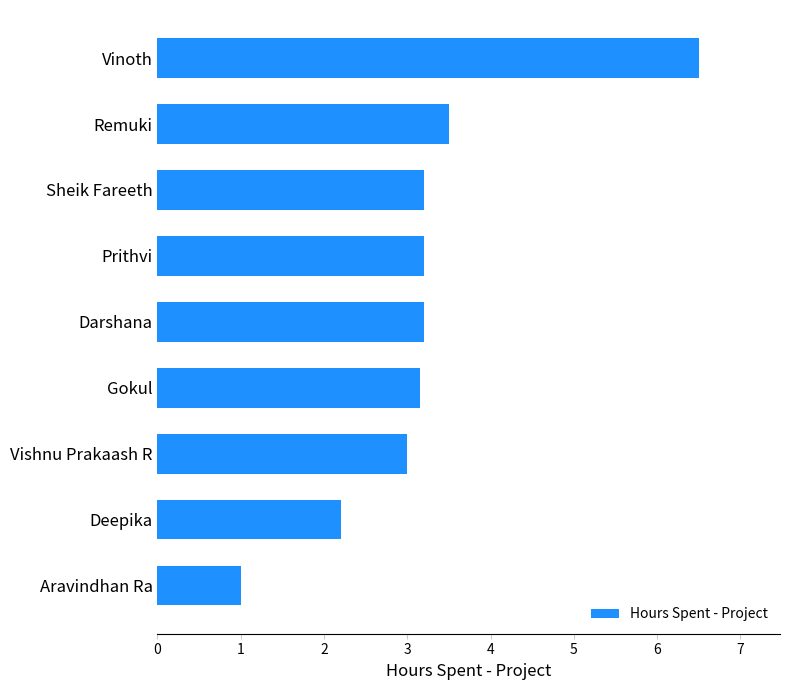

The value at Darshana is 3.2. True or false?

True